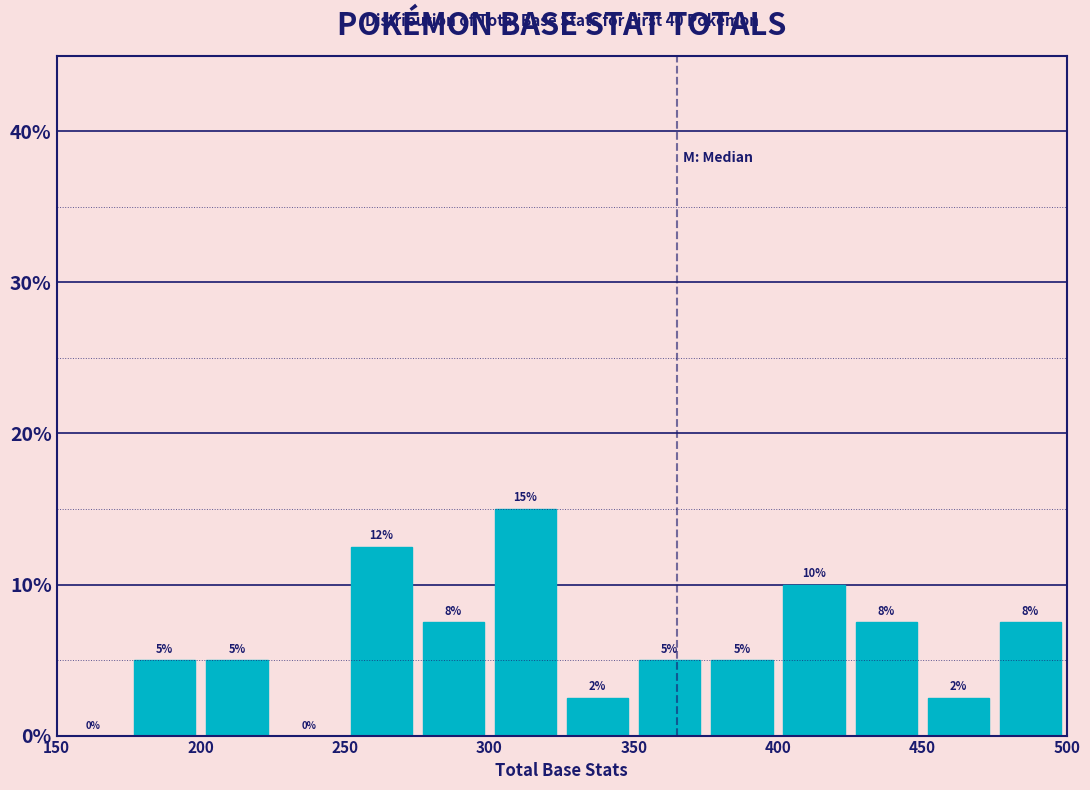

Which range on the x-axis has the tallest bar?

300 to 325